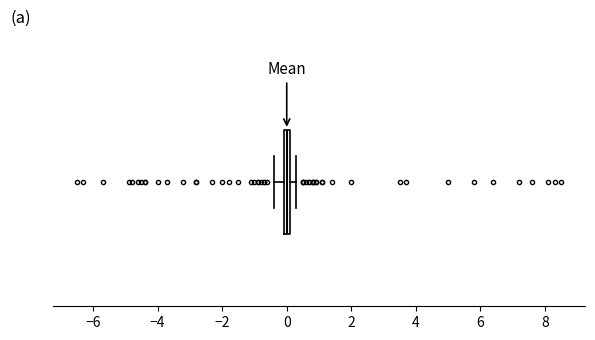

Where is the right edge of the box on the x-axis? The values are not printed on the chart, so give them approximately, as read against the axis.

0.2